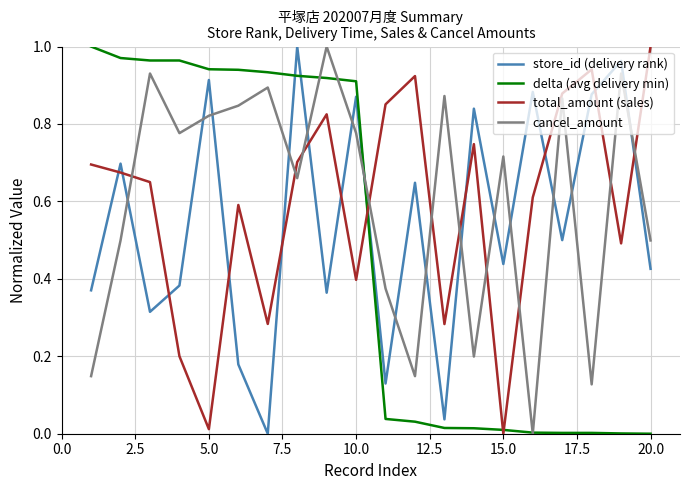

True or false: store_id (delivery rank) and cancel_amount intersect in this chart.

True